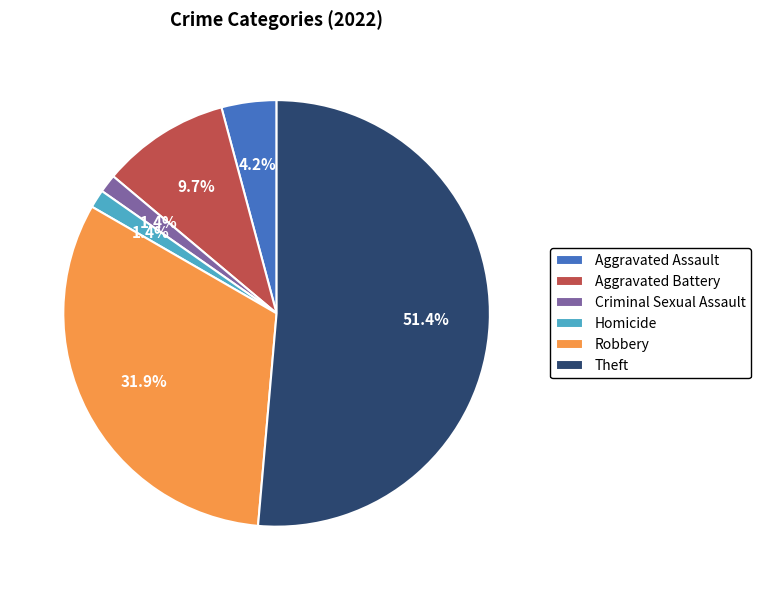

Between Homicide and Aggravated Battery, which is larger?

Aggravated Battery